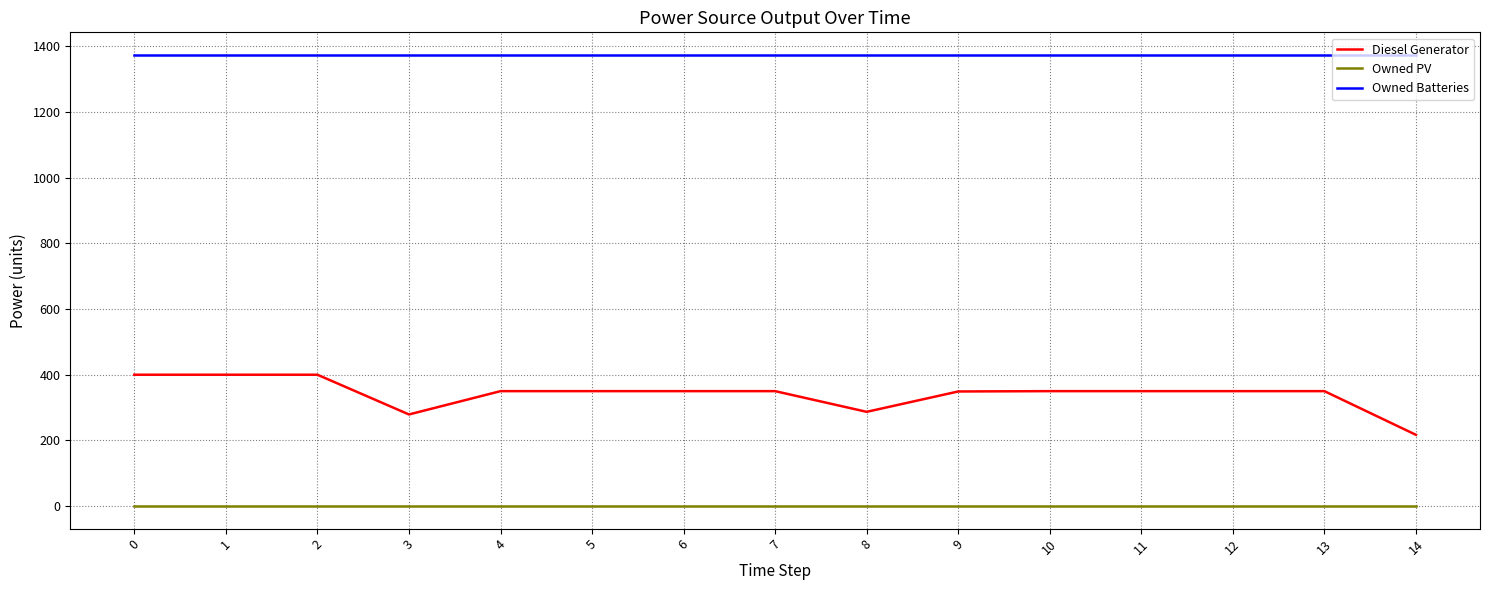

True or false: Owned Batteries and Owned PV cross at least once.

False